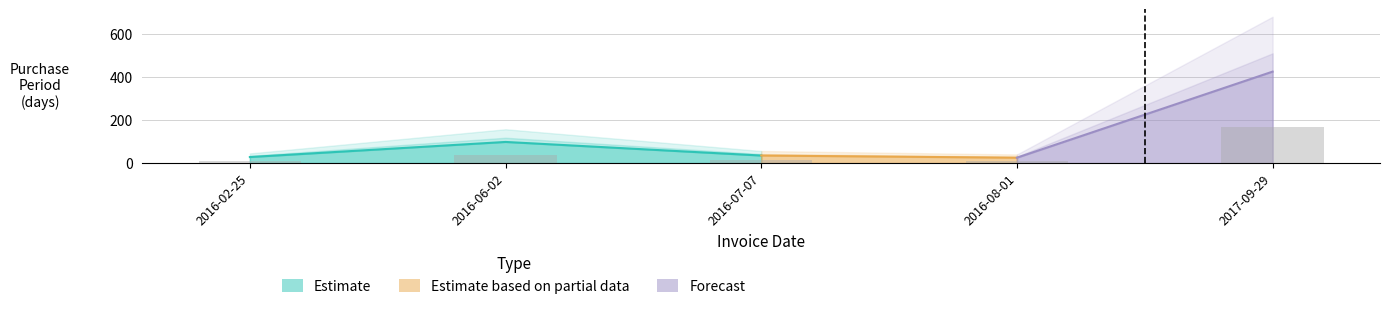

What is the label of the 5th bar from the right?

2016-02-25